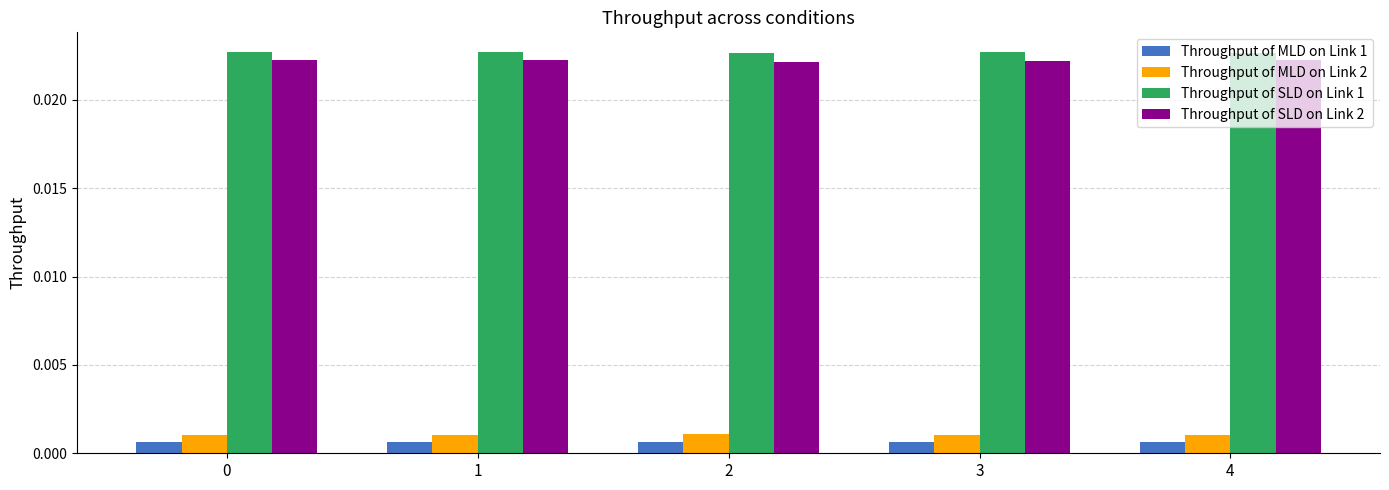

How many groups of bars are there?

5